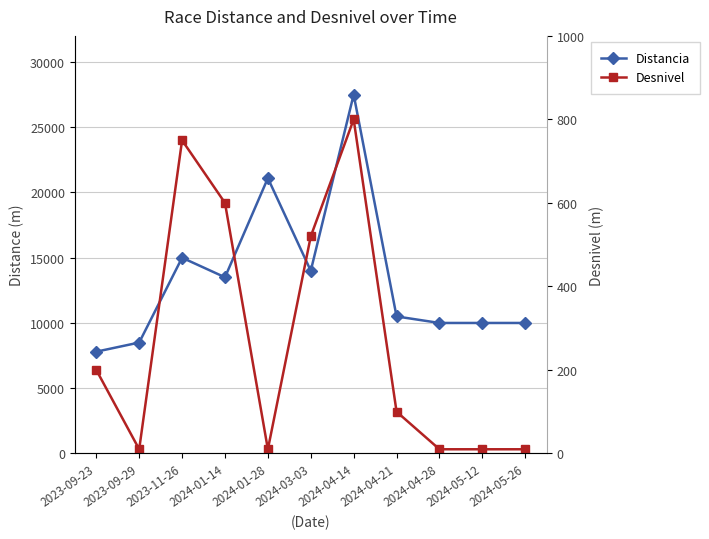

Rank the series by their average value, from highest to lowest.

Distancia, Desnivel